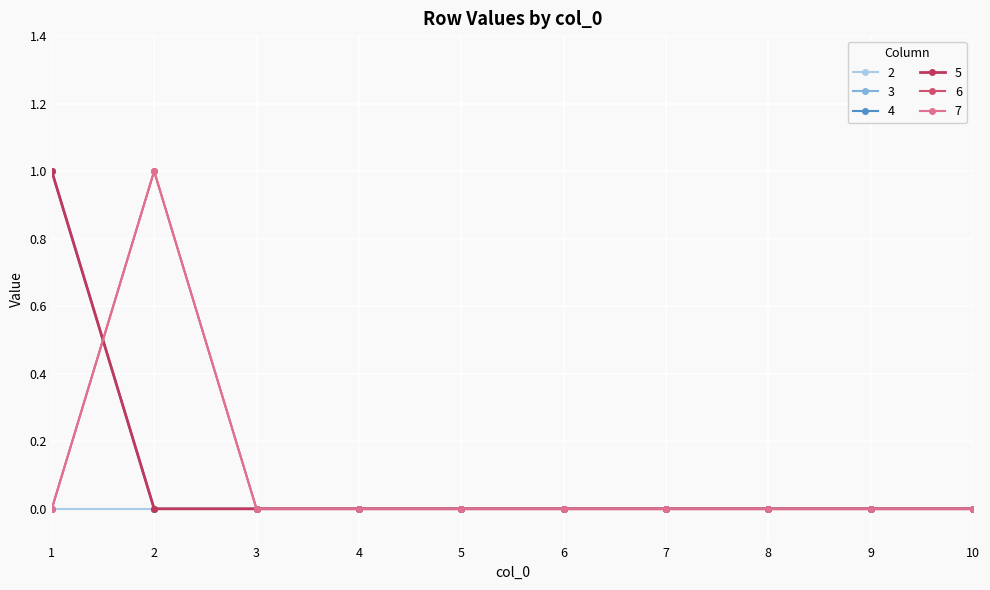

True or false: 5 has more than 0 points higher than both neighbors.

False